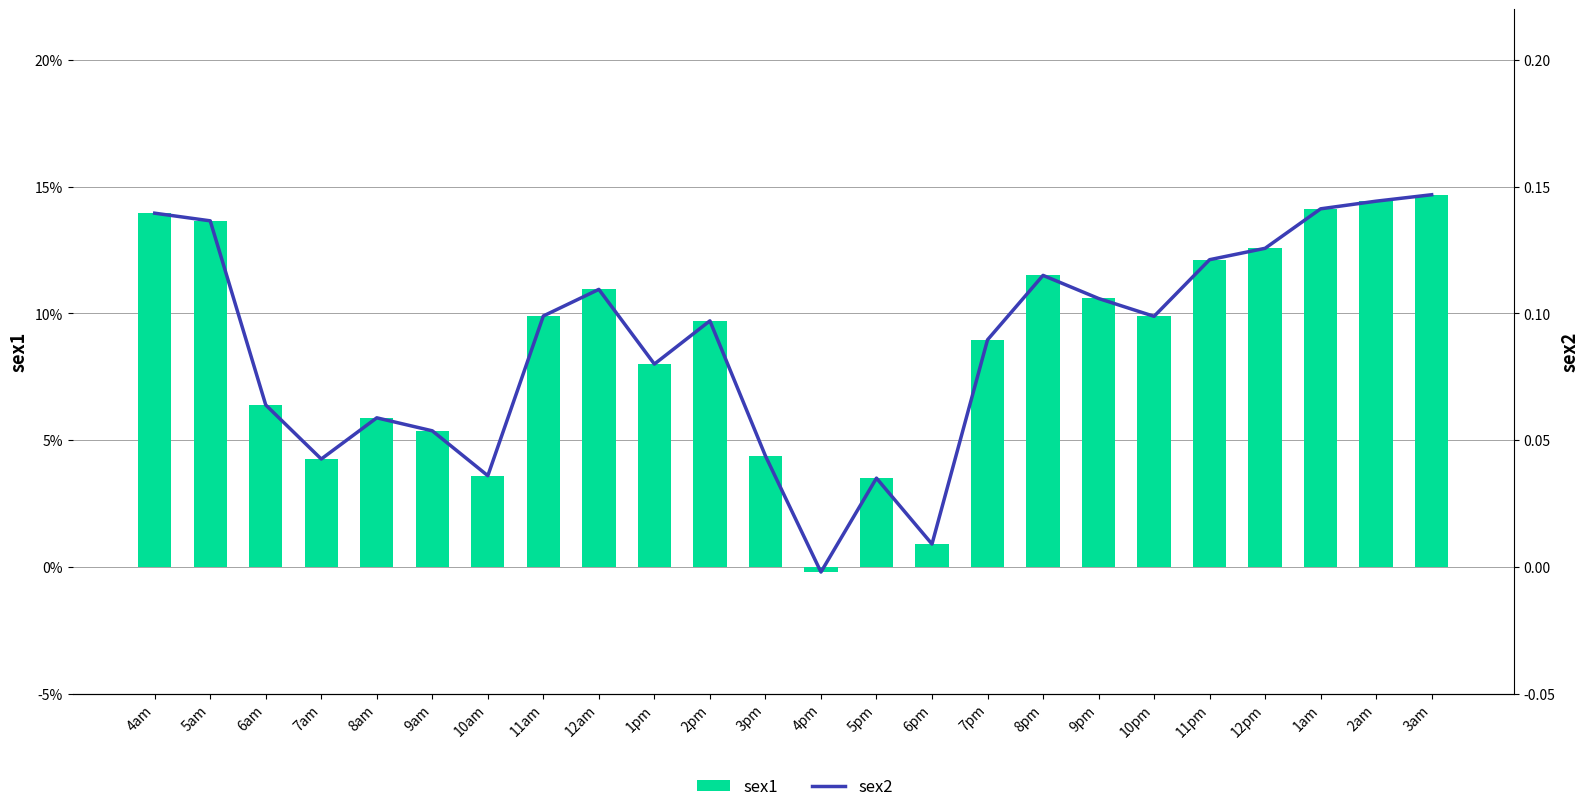

Reading right to left, list all the values displayed in this chart.

sex1: 3am=0.1	2am=0.1	1am=0.1	12pm=0.1	11pm=0.1	10pm=0.1	9pm=0.1	8pm=0.1	7pm=0.1	6pm=0.0	5pm=0.0	4pm=-0.0	3pm=0.0	2pm=0.1	1pm=0.1	12am=0.1	11am=0.1	10am=0.0	9am=0.1	8am=0.1	7am=0.0	6am=0.1	5am=0.1	4am=0.1
sex2: 3am=0.1	2am=0.1	1am=0.1	12pm=0.1	11pm=0.1	10pm=0.1	9pm=0.1	8pm=0.1	7pm=0.1	6pm=0.0	5pm=0.0	4pm=-0.0	3pm=0.0	2pm=0.1	1pm=0.1	12am=0.1	11am=0.1	10am=0.0	9am=0.1	8am=0.1	7am=0.0	6am=0.1	5am=0.1	4am=0.1